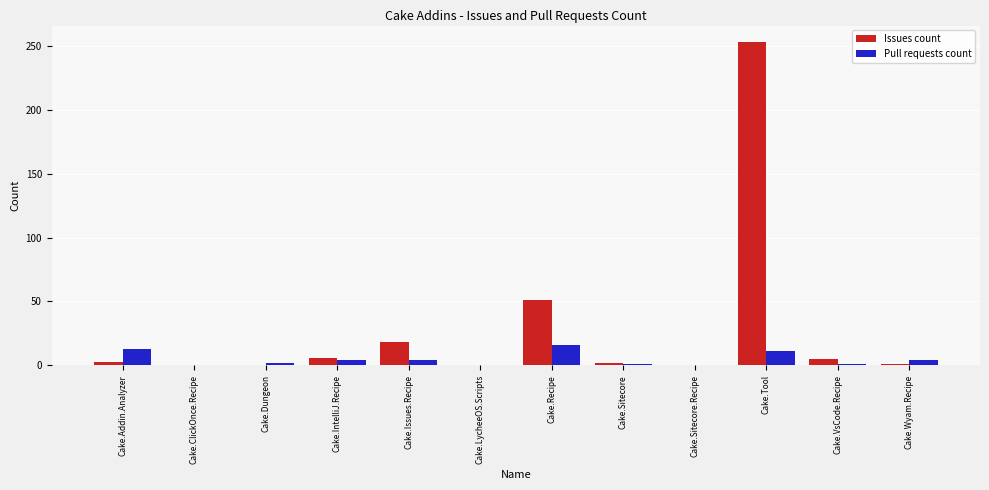

At which label does Pull requests count first exceed 4?

Cake.Addin.Analyzer